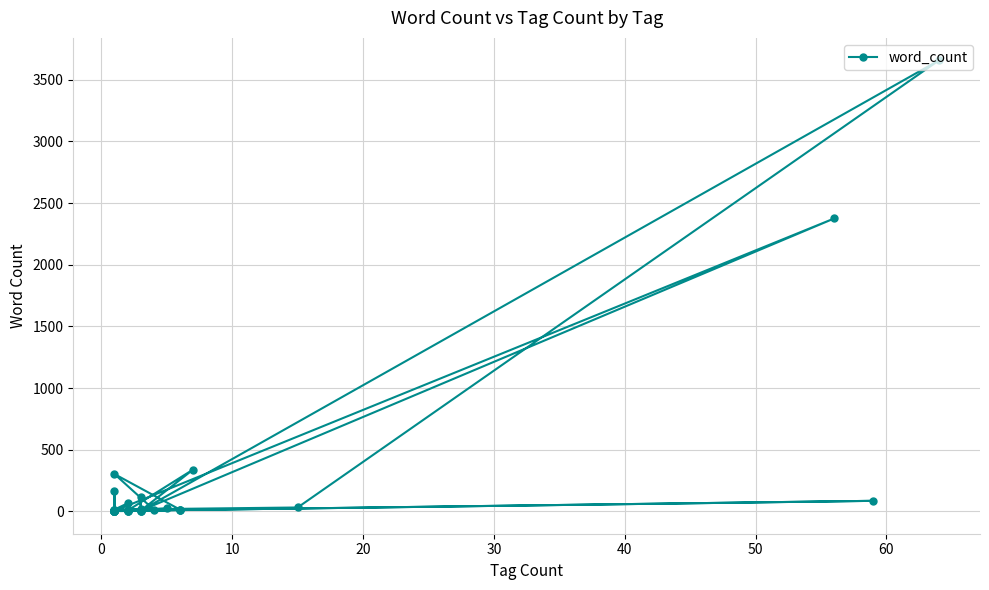

Does the chart have visible grid lines?

Yes